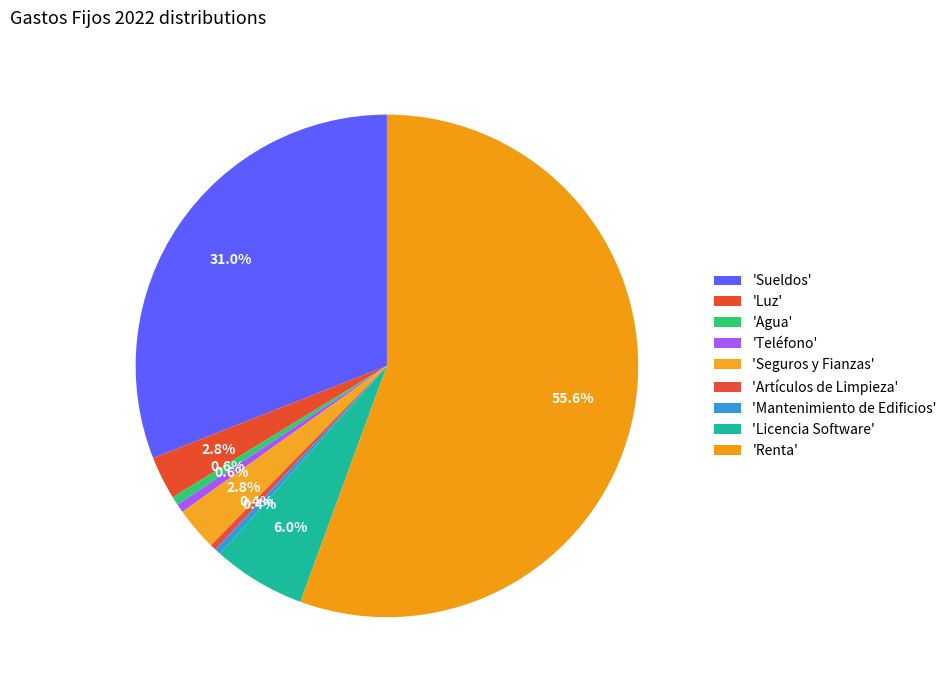

How many slices are in this pie chart?

9